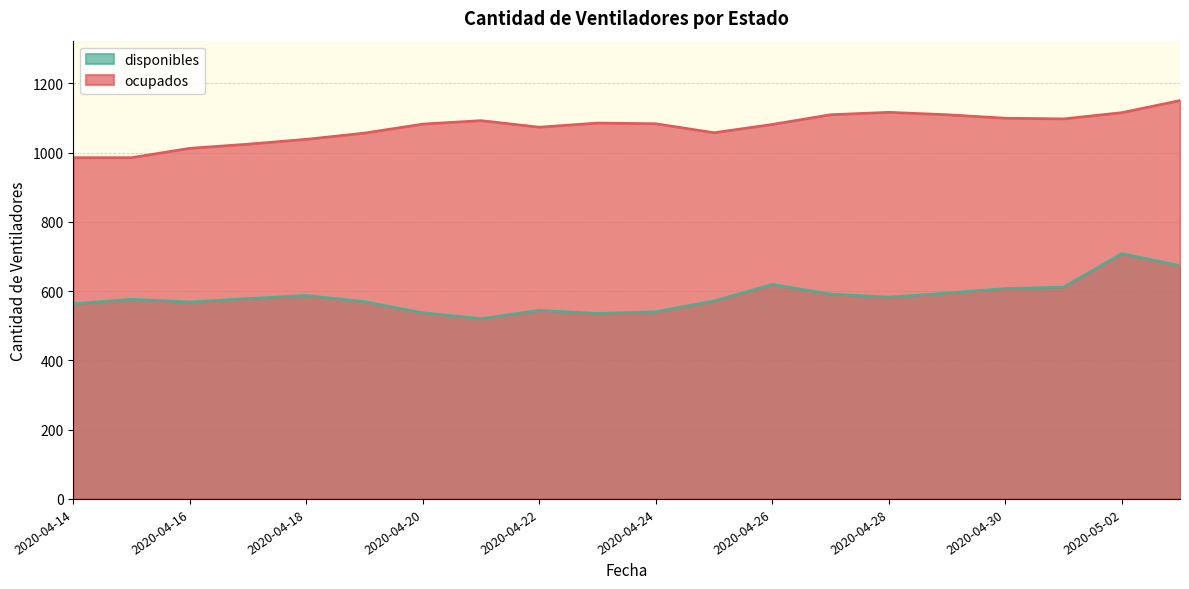

Which series changed the most between 2020-04-17 and 2020-04-26?

ocupados